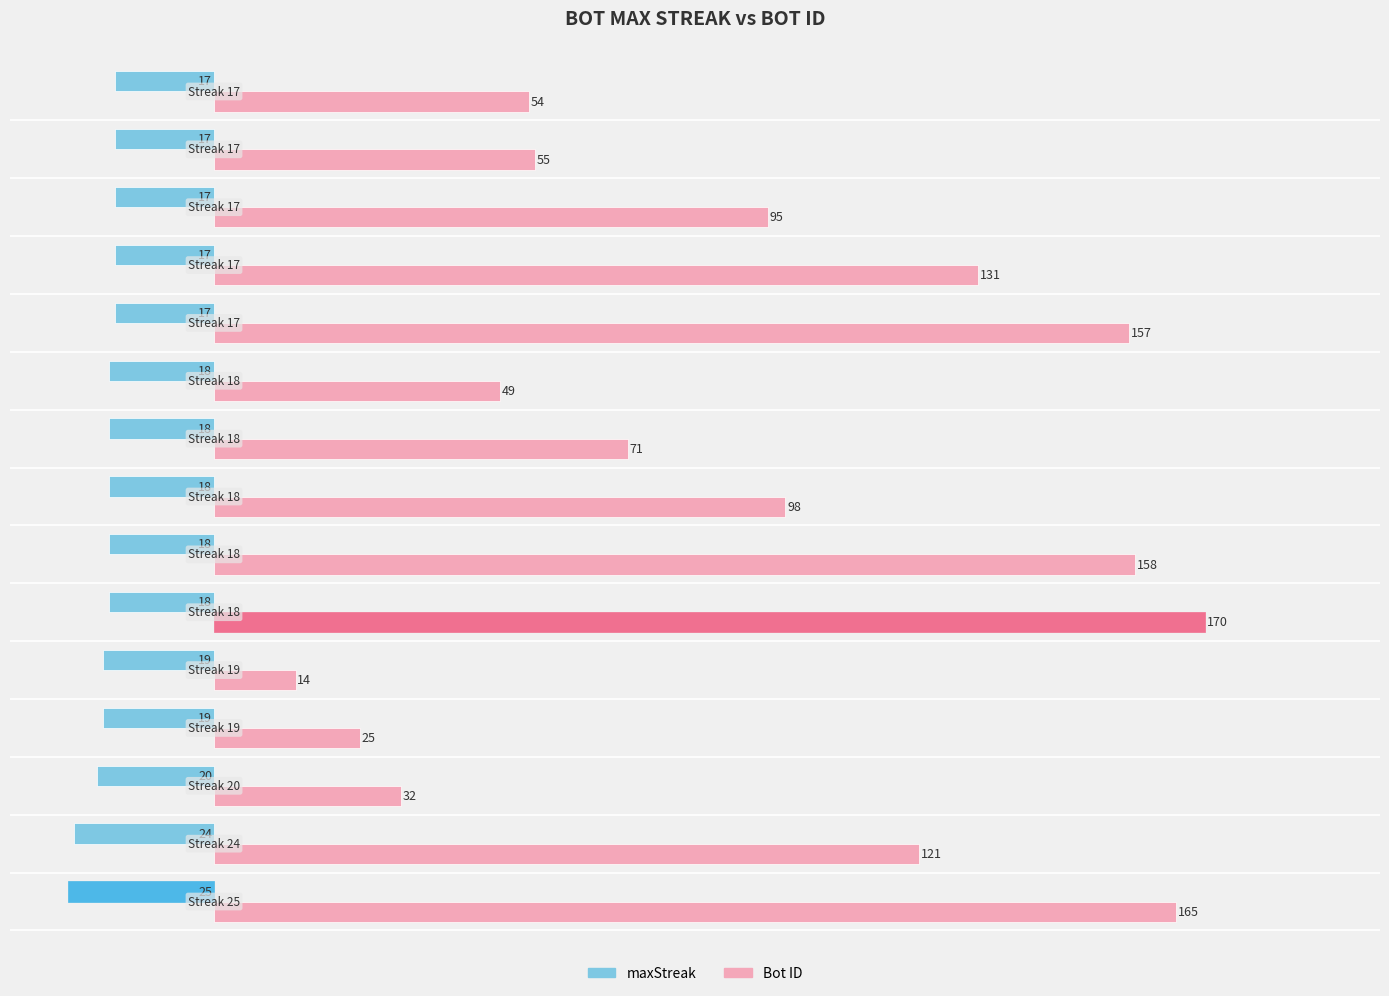

Which series has the largest total across all categories?

Bot ID